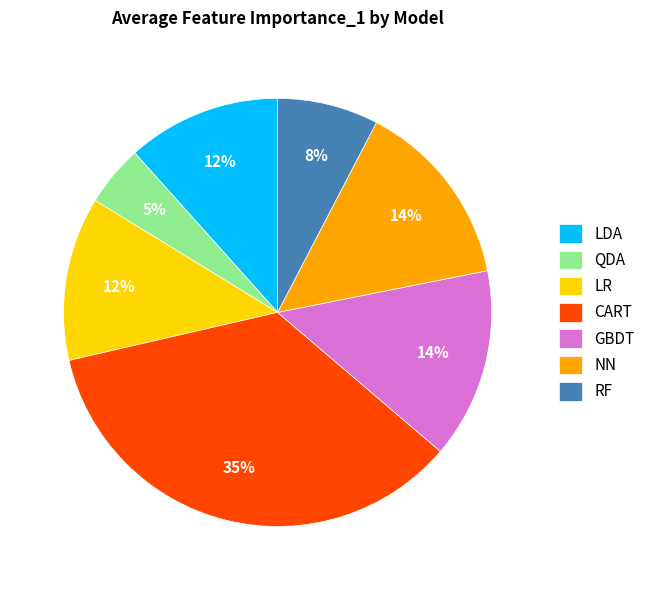

Do CART and GBDT together represent more than half of the pie?

No